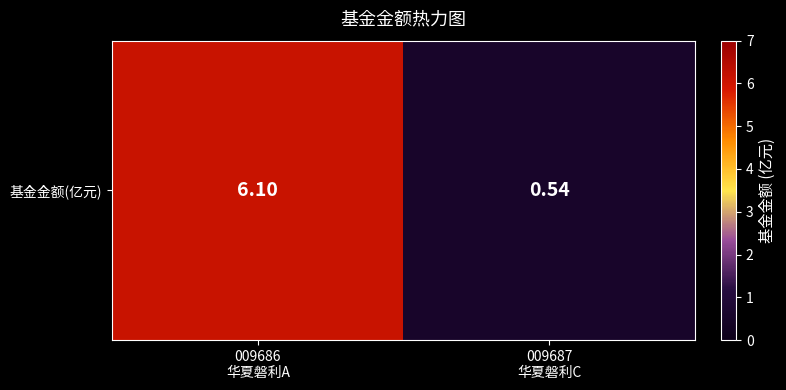

What is the maximum value shown in the chart?

6.1